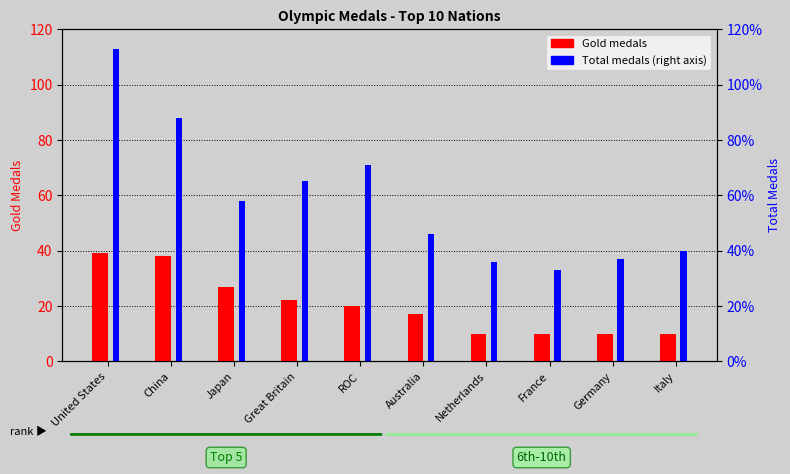

What position from the right is Germany?

2